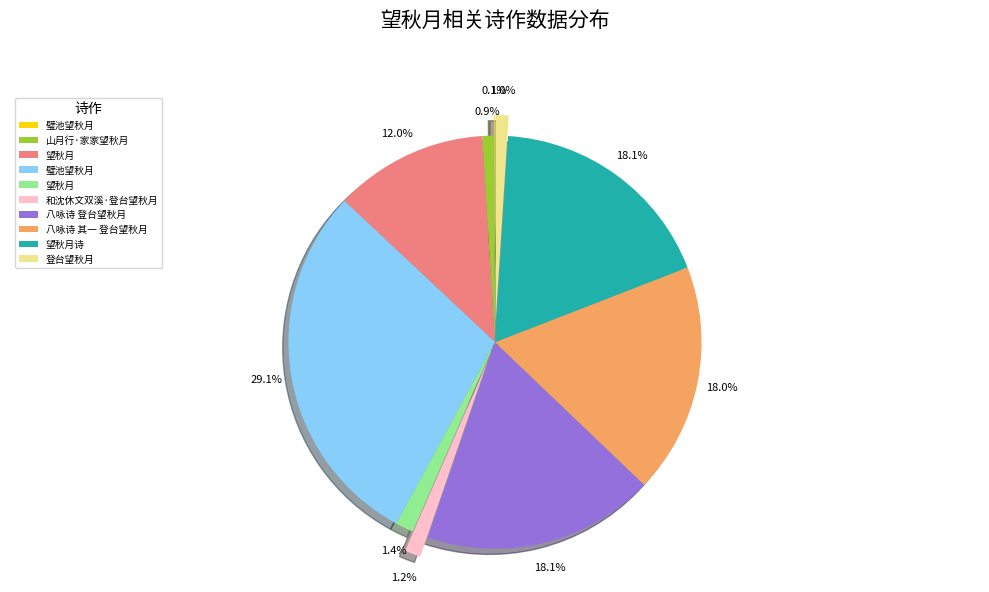

Is there any slice that represents more than half of the pie?

No